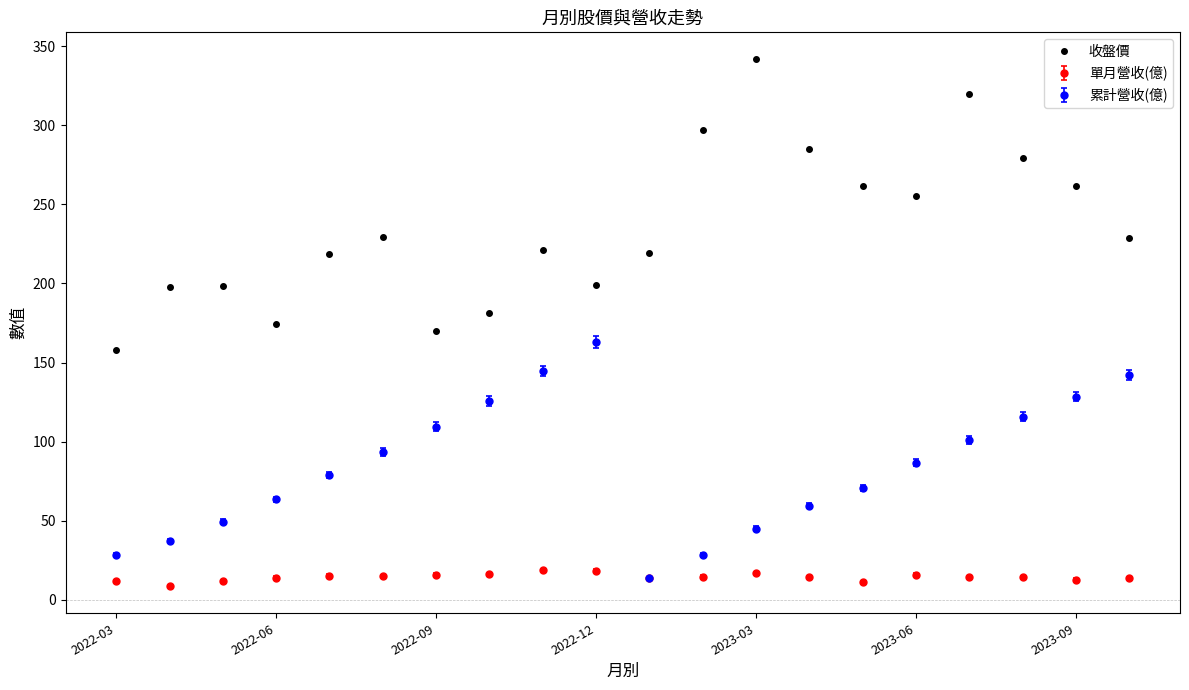

True or false: 收盤價 and 累計營收(億) cross at least once.

False